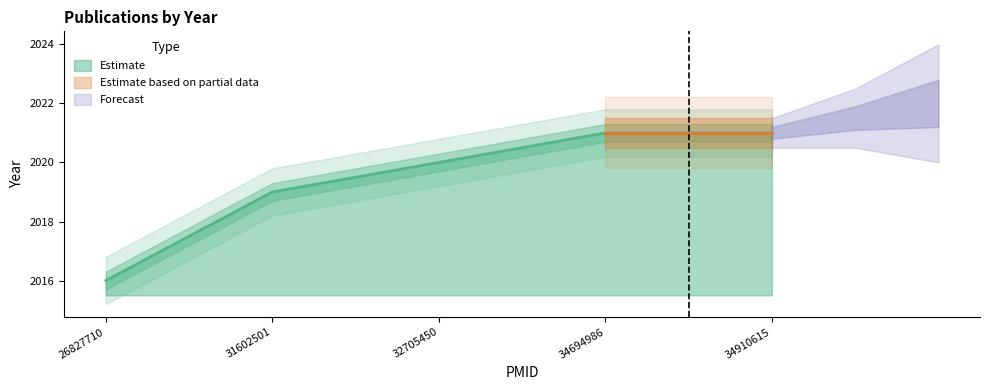

List the labels in order of value, smallest first.

26827710, 31602501, 32705450, 34694986, 34910615